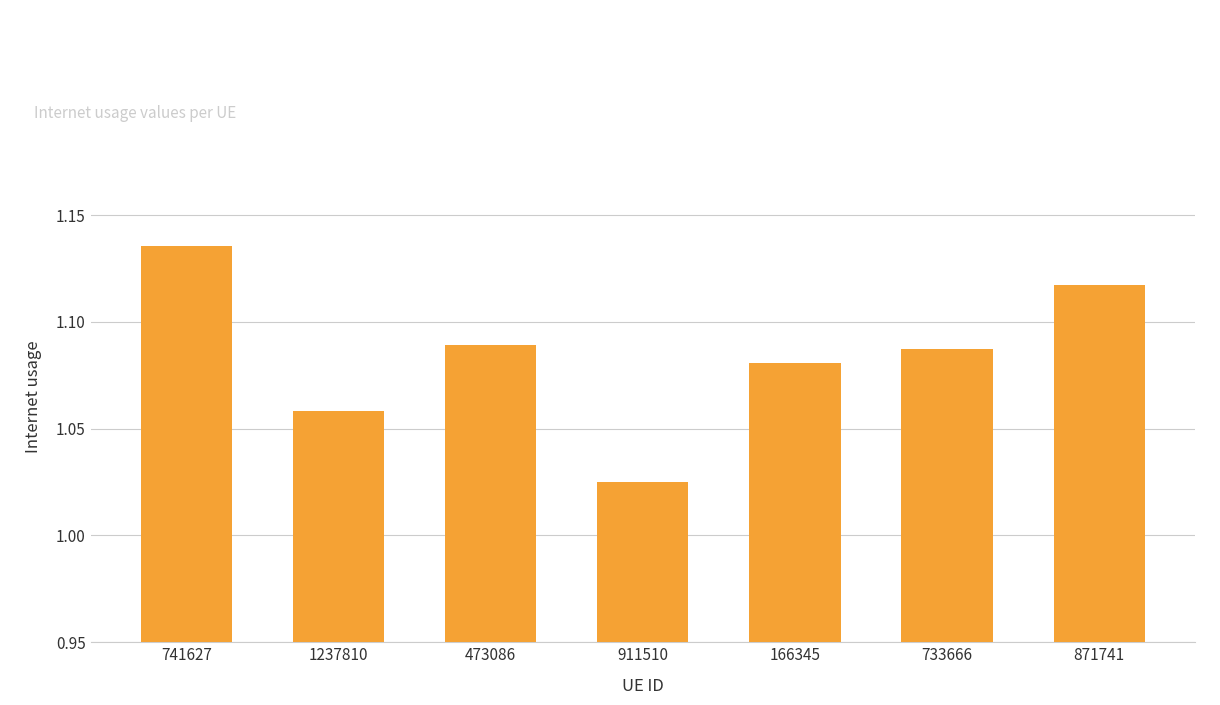

Which label corresponds to the smallest value in the chart?

911510